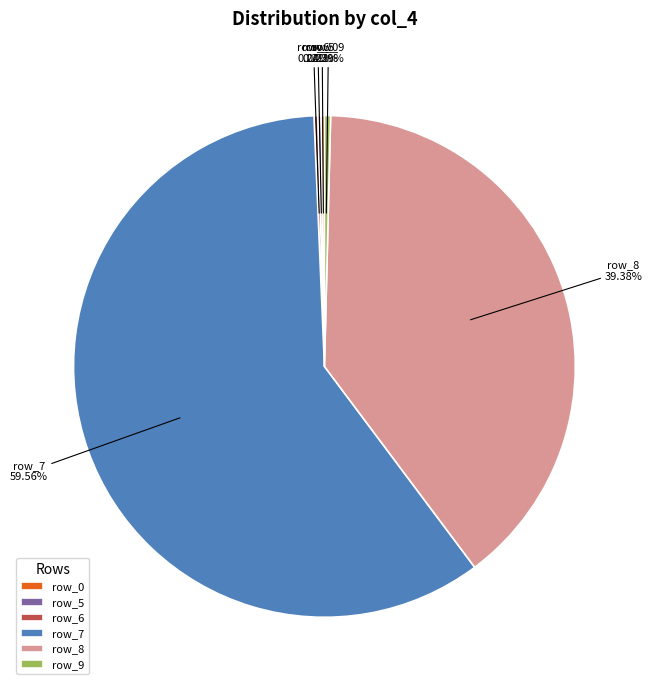

Is the sum of row_7 and row_9 greater than half?

Yes